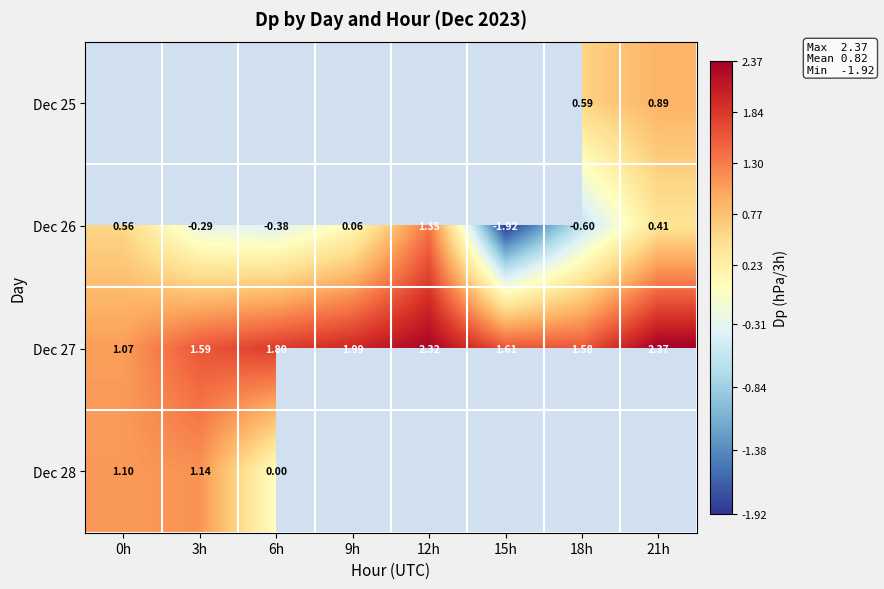

Rank the categories by Dec 26 value from highest to lowest.

12h, 0h, 21h, 9h, 3h, 6h, 18h, 15h